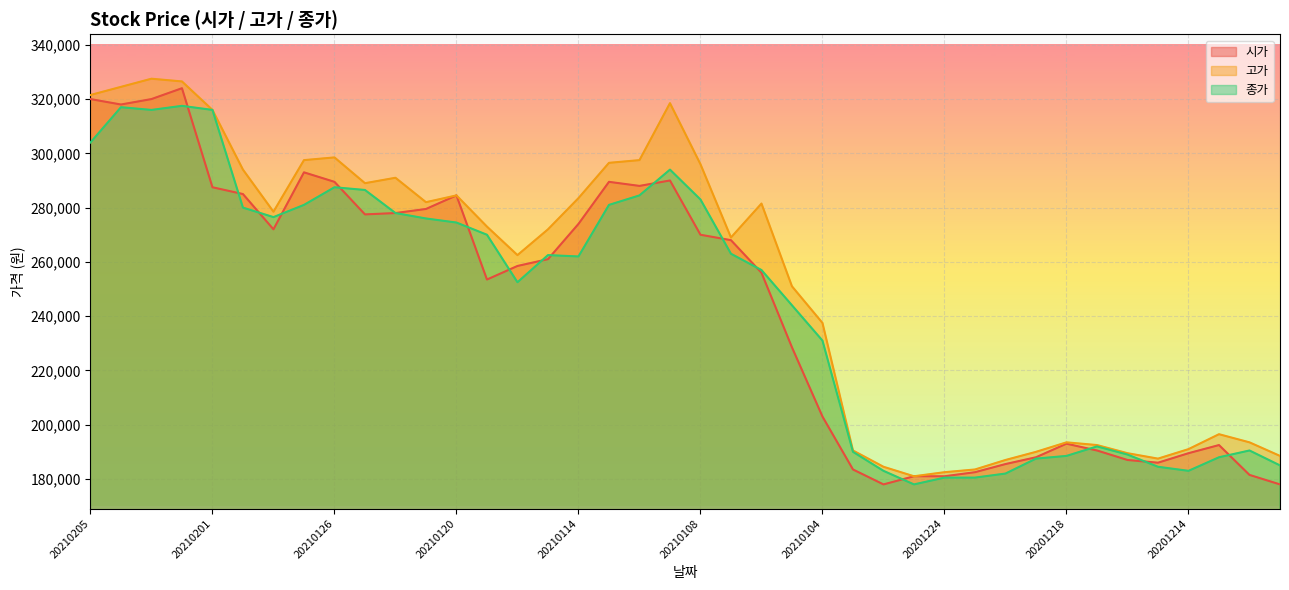

Which series changed the most between 20210203 and 20201218?

고가